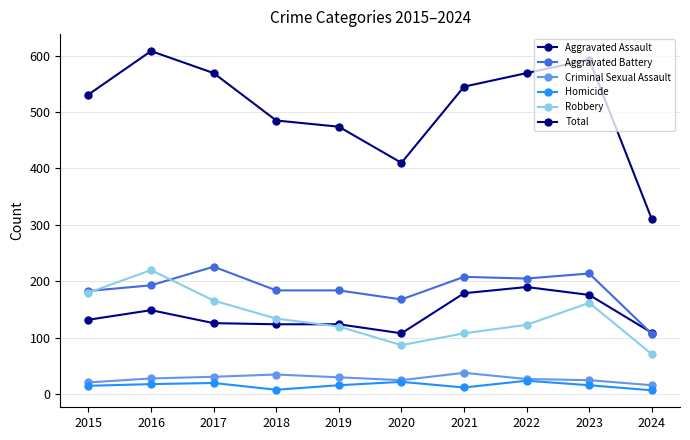

True or false: Aggravated Battery and Aggravated Assault cross at least once.

True